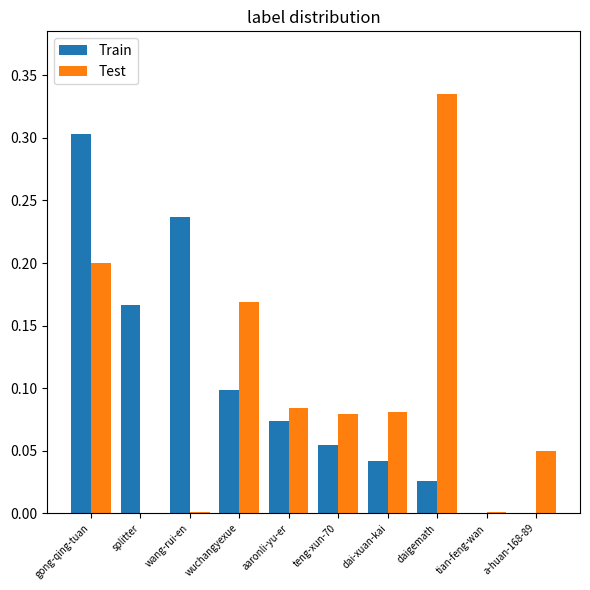

Is the value of Test at aaronli-yu-er greater than the value of Train at wang-rui-en?

No